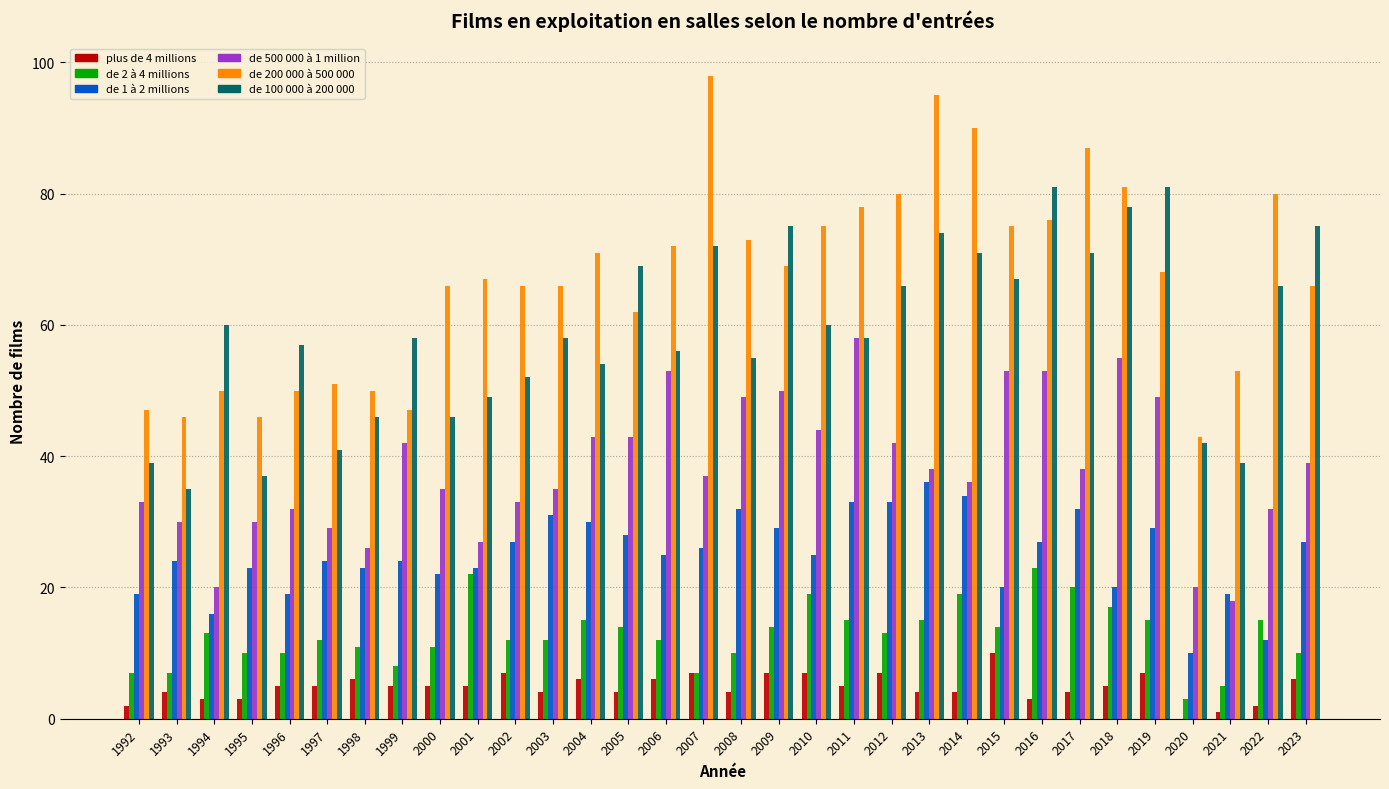

Which series changed the most between 1996 and 2015?

de 200 000 à 500 000